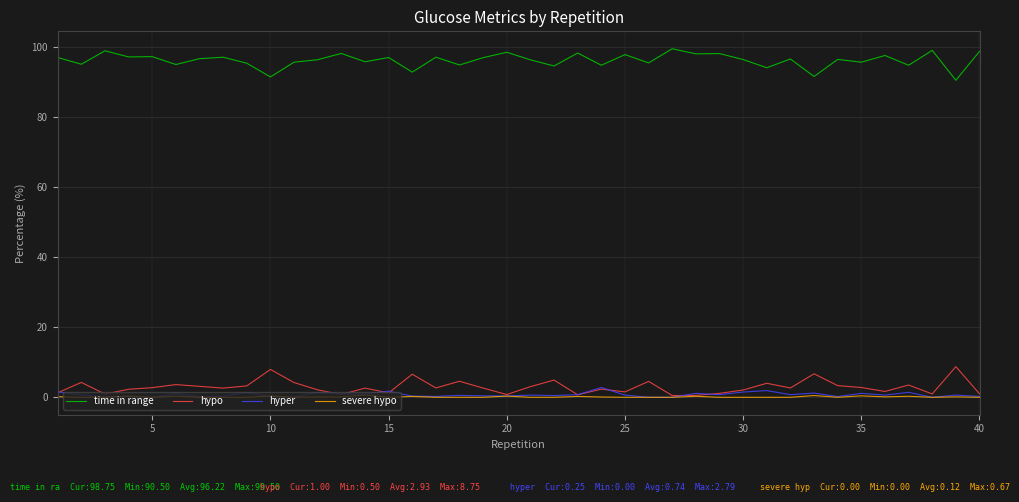

Which series has the largest total across all categories?

time in range